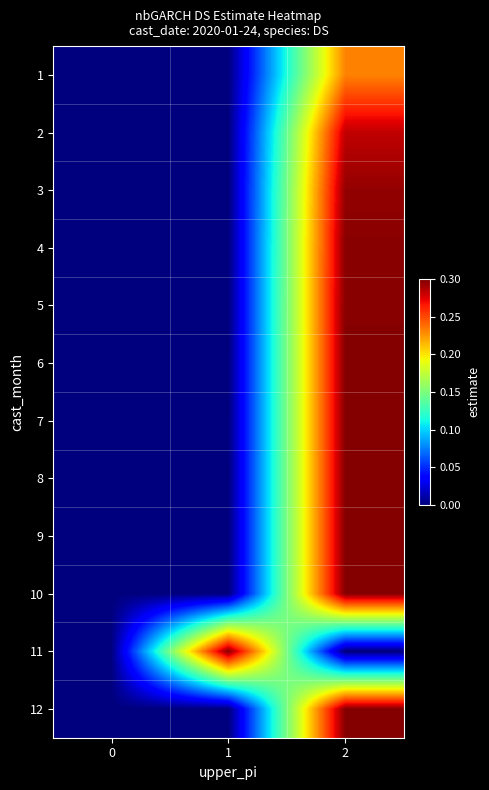

At how many categories does at least one series exceed 0?

2